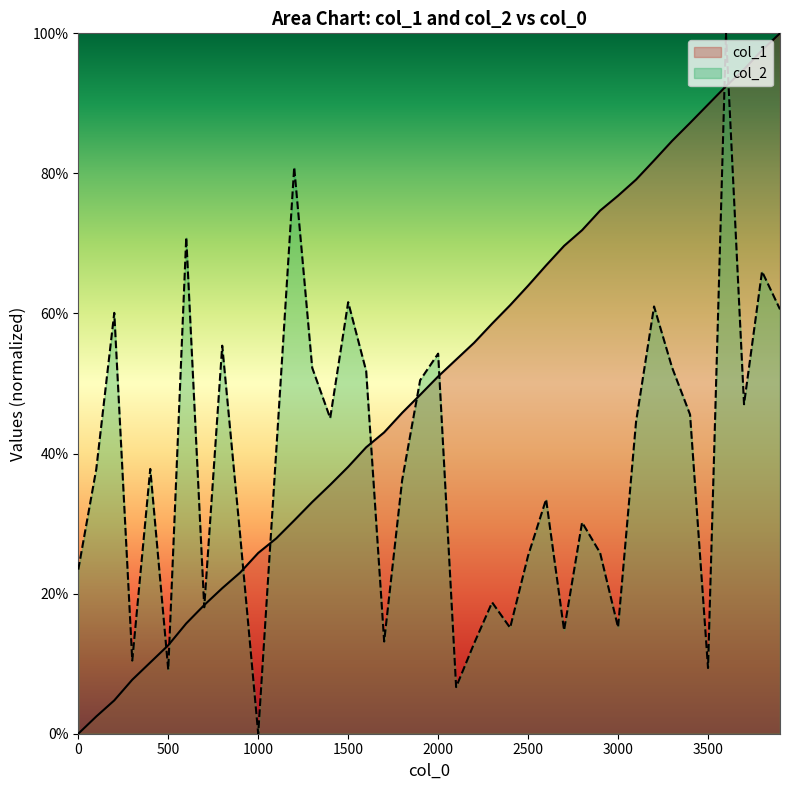

List the series in order of their peak value, highest first.

col_1, col_2